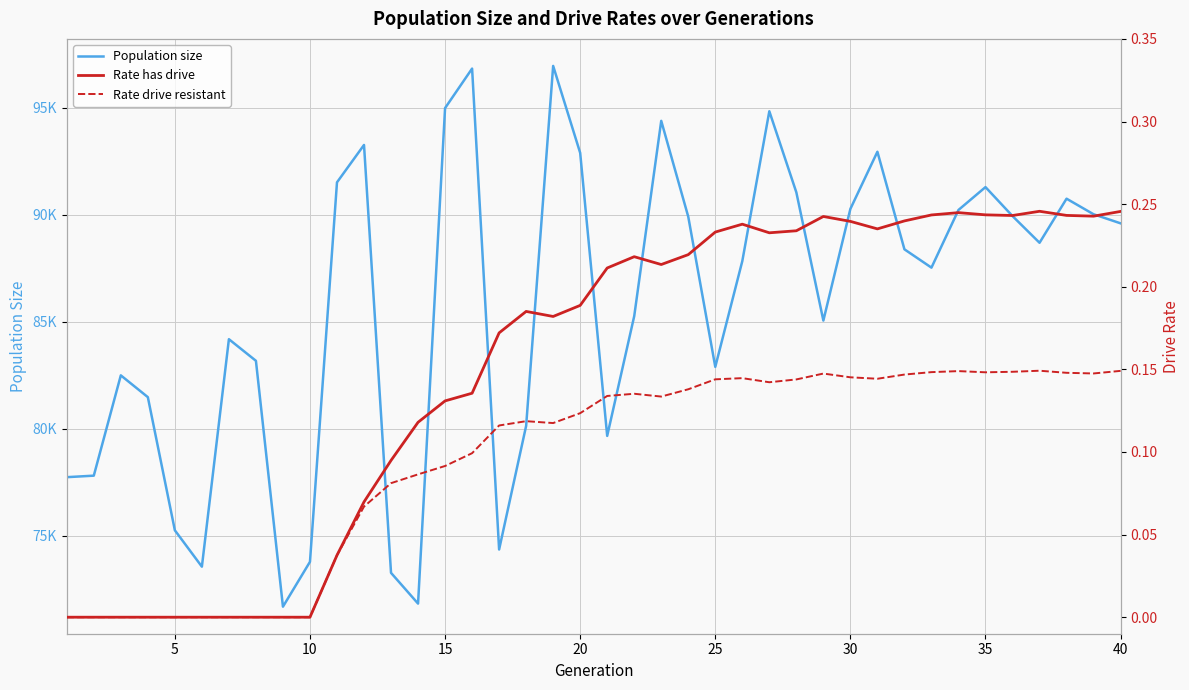

How many interior local peaks does the Population size series have?

10